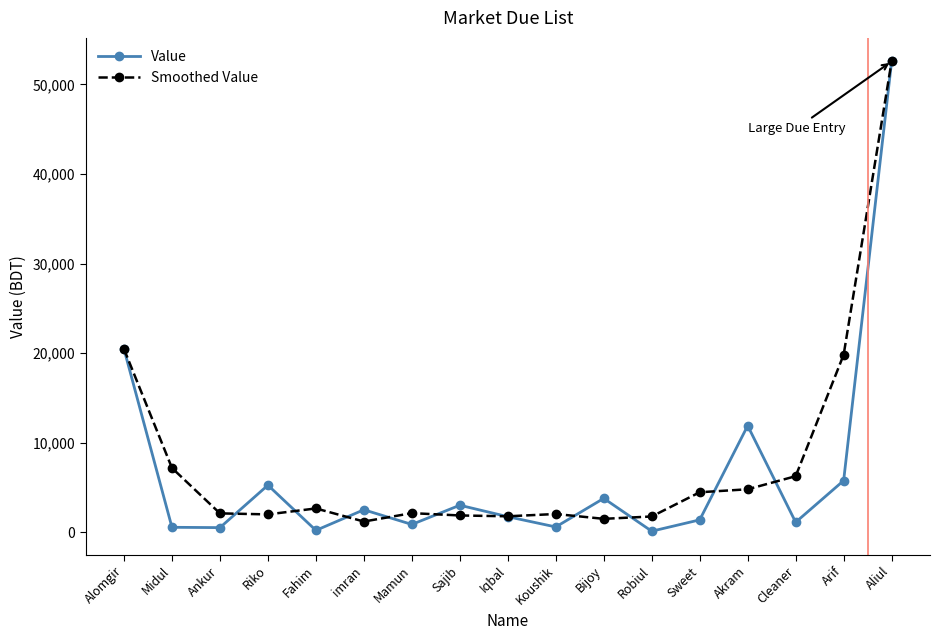

In Value, how many points are lower than both neighbors (excluding endpoints)?

6